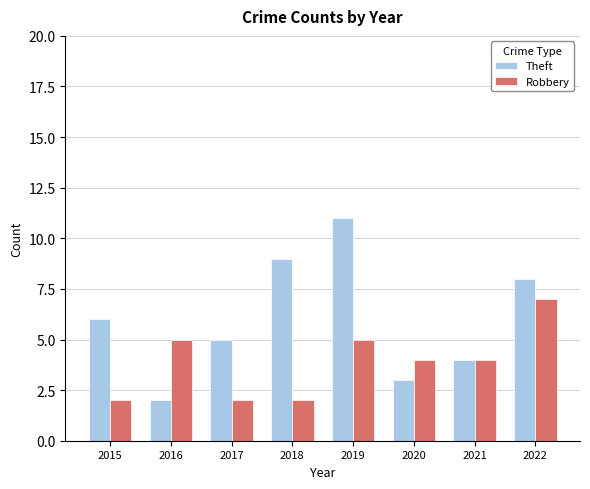

What is the difference between the Theft values at 2018 and 2015?

3